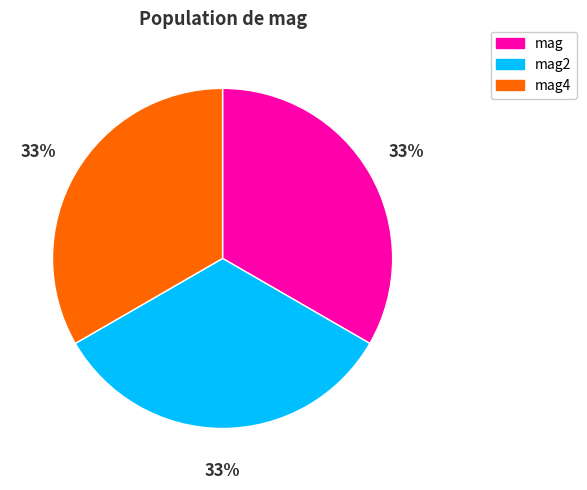

To the nearest percent, what portion does mag represent?

33%